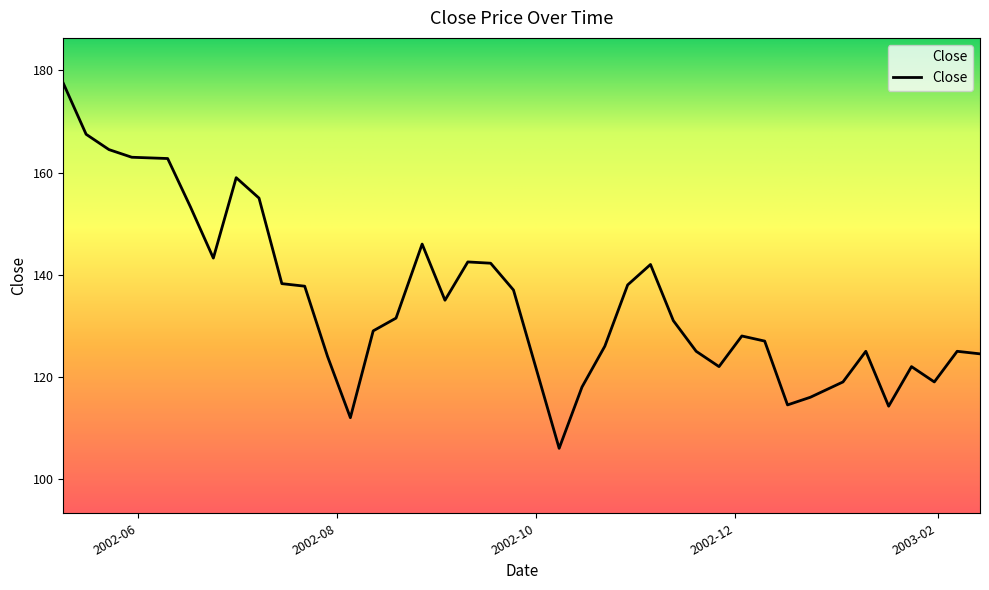

What is the greatest value displayed?

177.5